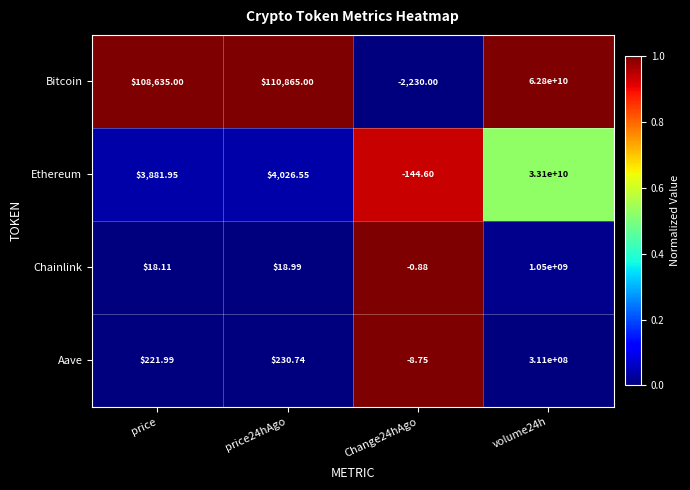

Which series has the largest range (max minus min)?

Bitcoin